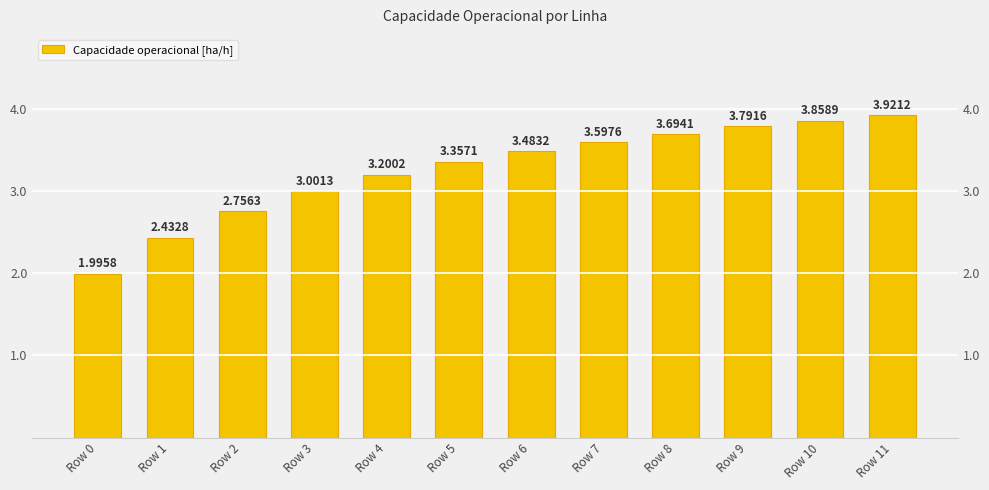

Are the bars grouped side by side (vs. stacked)?

No